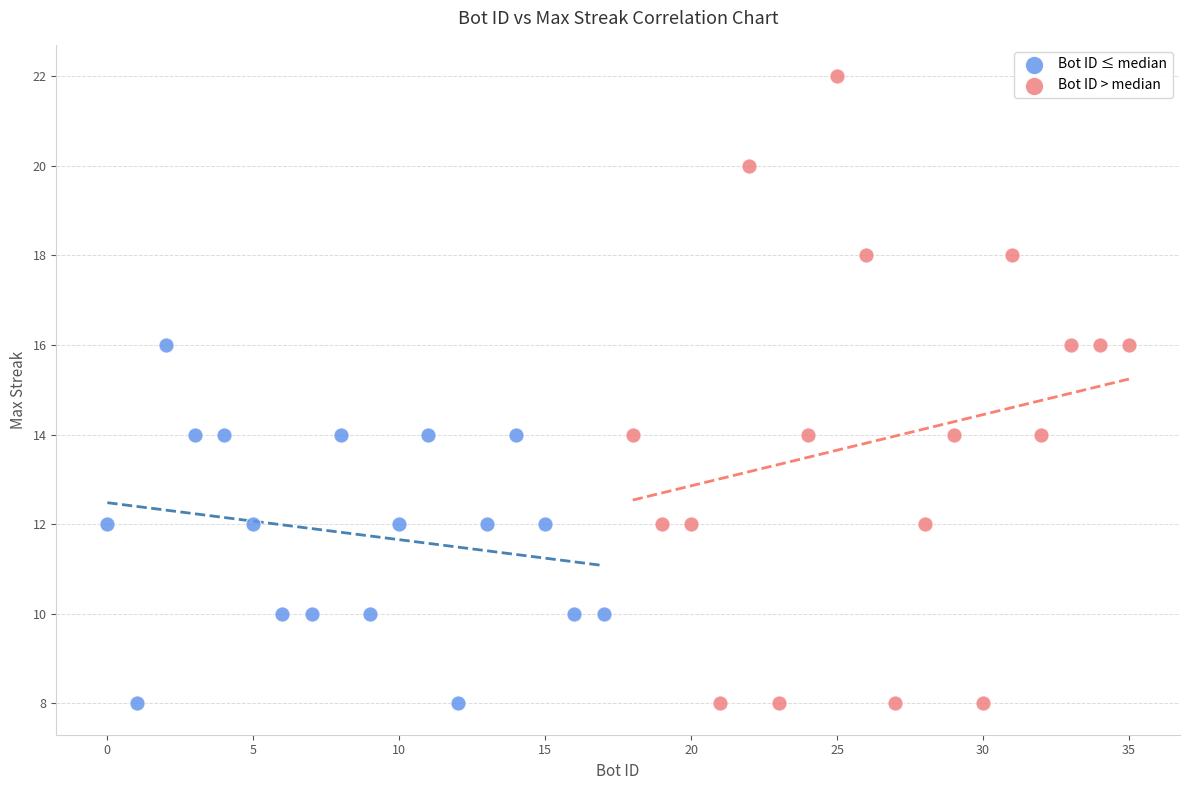

What are all the series names shown in the legend?

Bot ID ≤ median, Bot ID > median